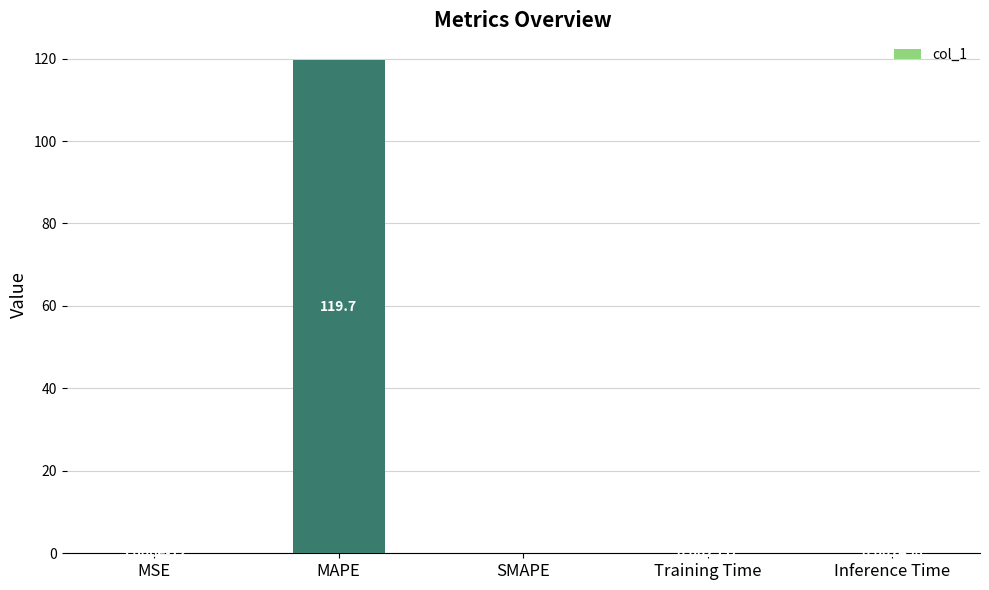

How many distinct data groups are displayed?

1